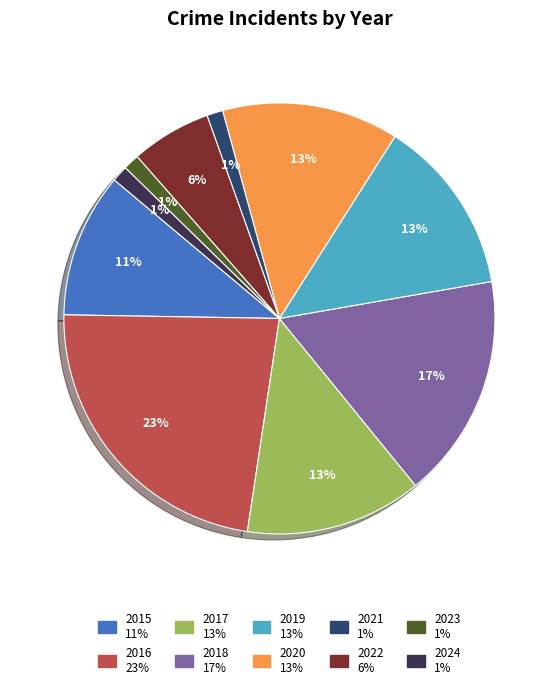

Is it true that 2019 is 13% of the pie?

True